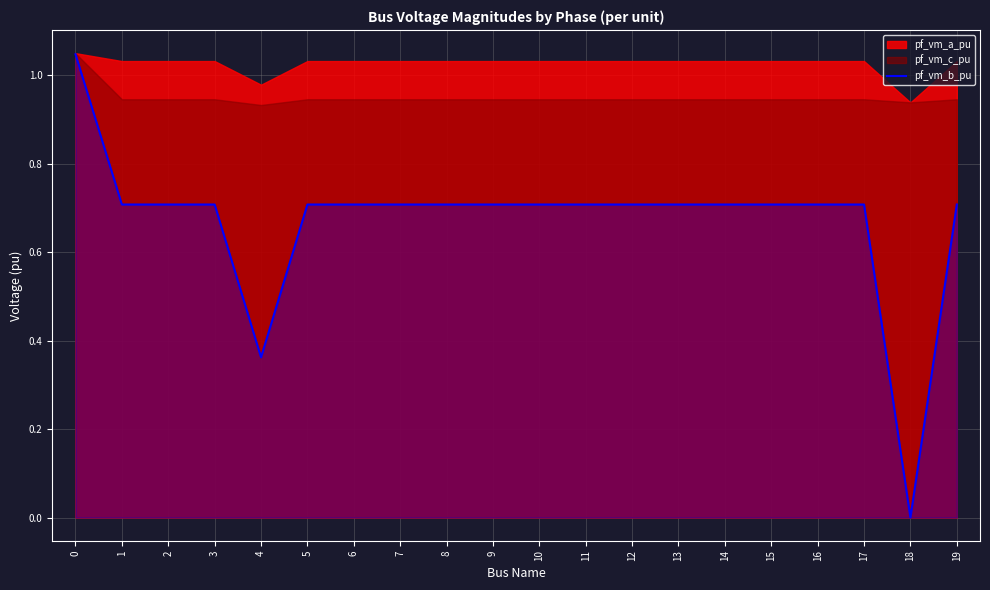

True or false: pf_vm_b_pu has a value of 0.0 at 18.

True